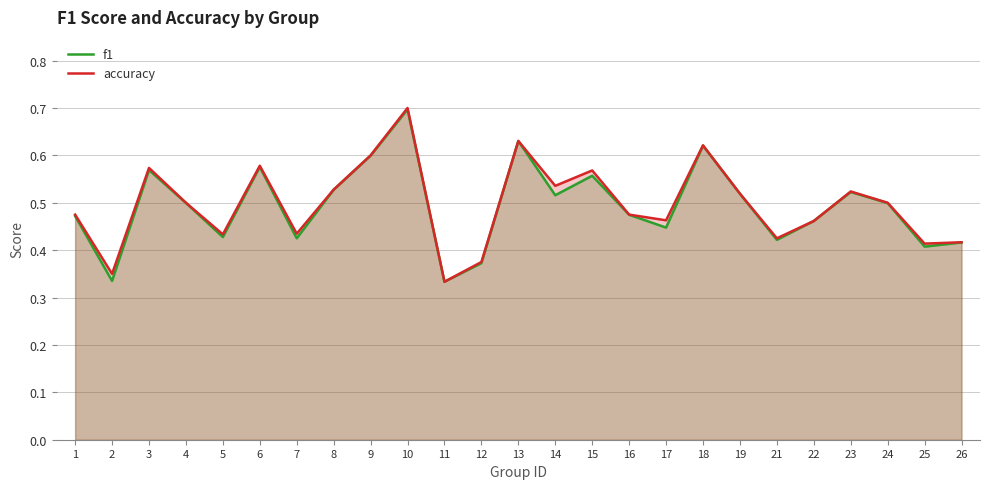

Reading left to right, transcribe all the data shown in this chart.

f1: 0.5	0.3	0.6	0.5	0.4	0.6	0.4	0.5	0.6	0.7	0.3	0.4	0.6	0.5	0.6	0.5	0.4	0.6	0.5	0.4	0.5	0.5	0.5	0.4	0.4
accuracy: 0.5	0.3	0.6	0.5	0.4	0.6	0.4	0.5	0.6	0.7	0.3	0.4	0.6	0.5	0.6	0.5	0.5	0.6	0.5	0.4	0.5	0.5	0.5	0.4	0.4